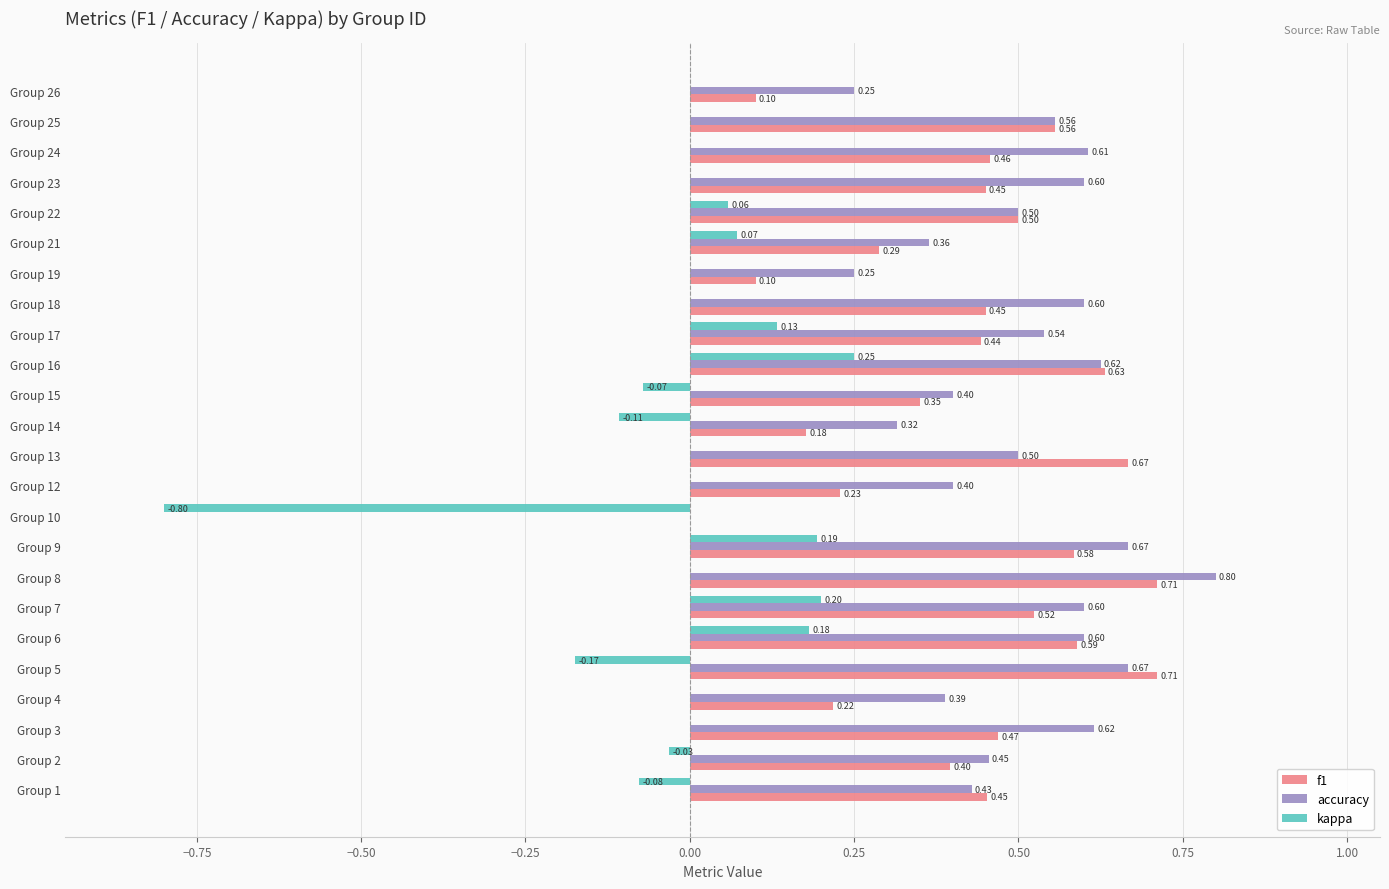

Which series changed the most between Group 6 and Group 26?

f1